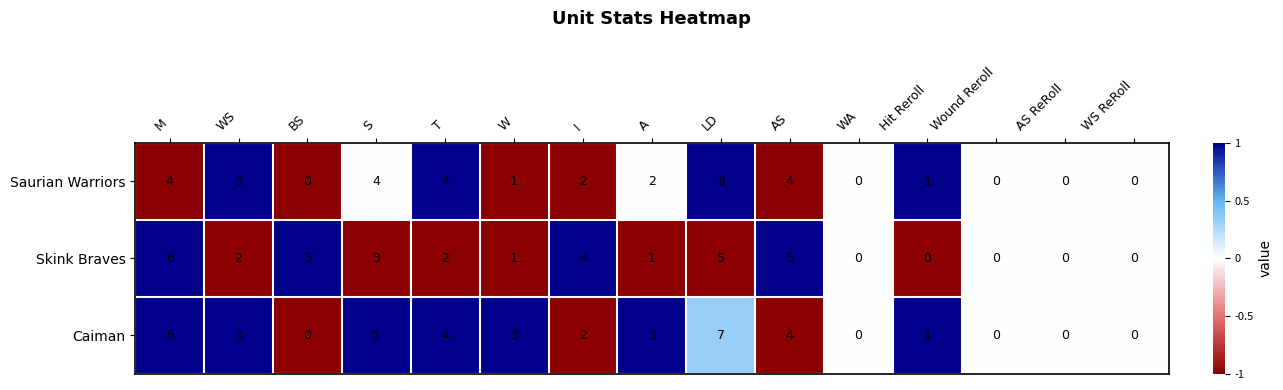

Is it true that Caiman equals 2 at I?

True